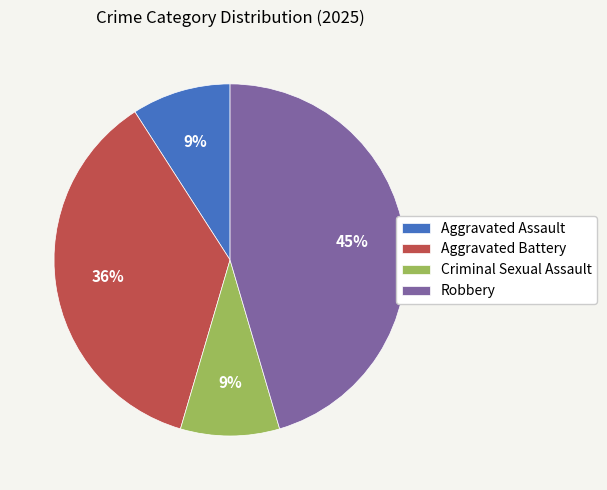

Which slice is the largest?

Robbery